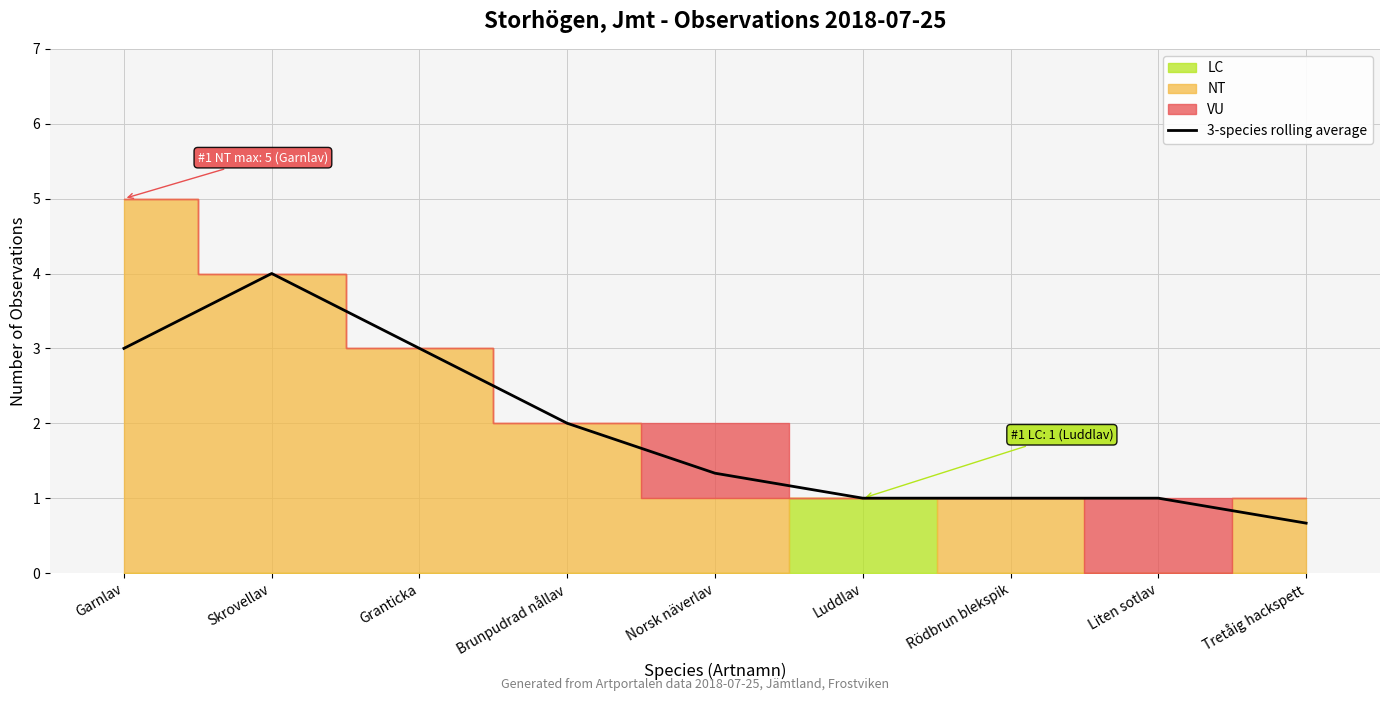

How many values exceed 1?

5